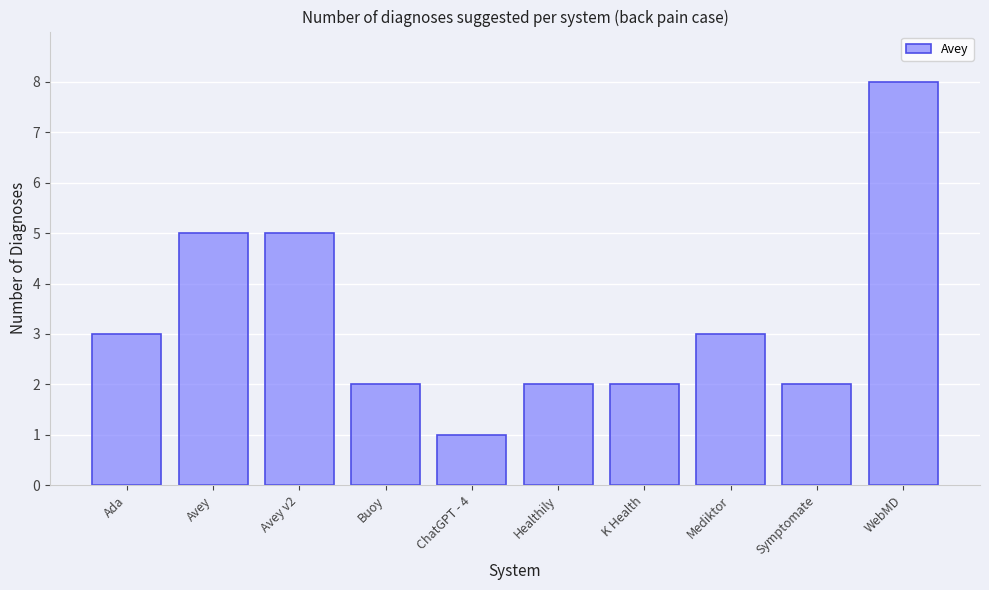

What is the smallest value displayed?

1